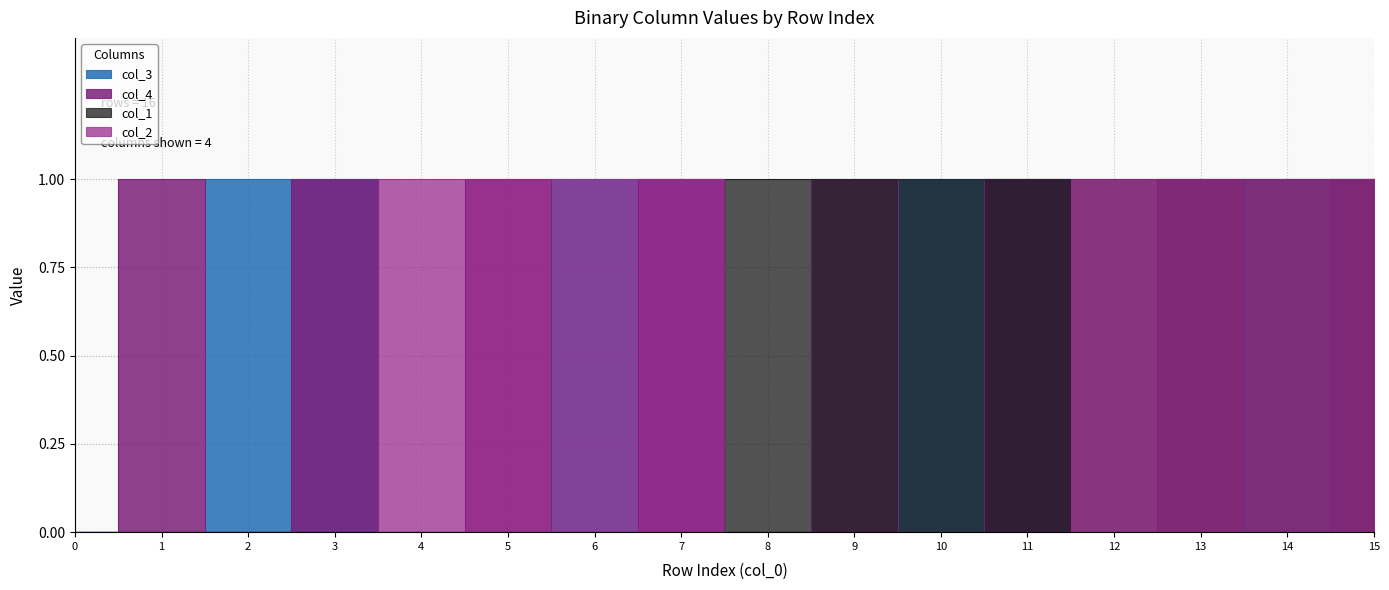

Which label corresponds to the largest value in the chart?

2